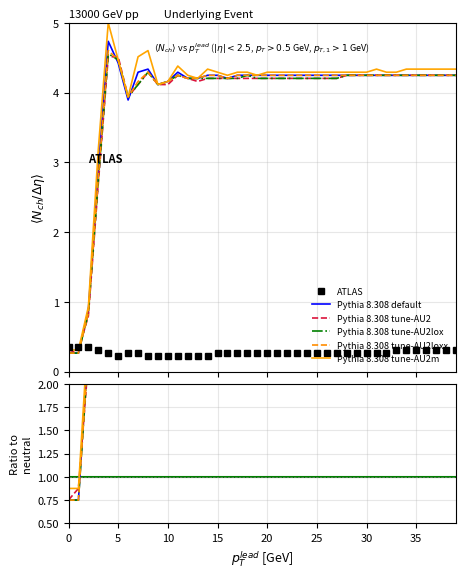

True or false: z5 has a value of 4.3 at 24.

True